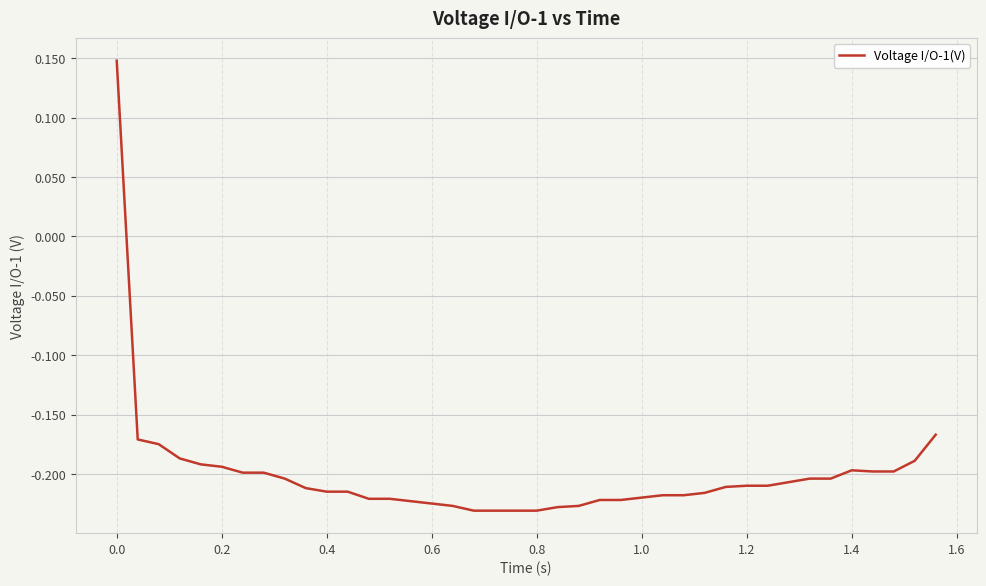

What is the difference between the maximum and minimum values?

0.4